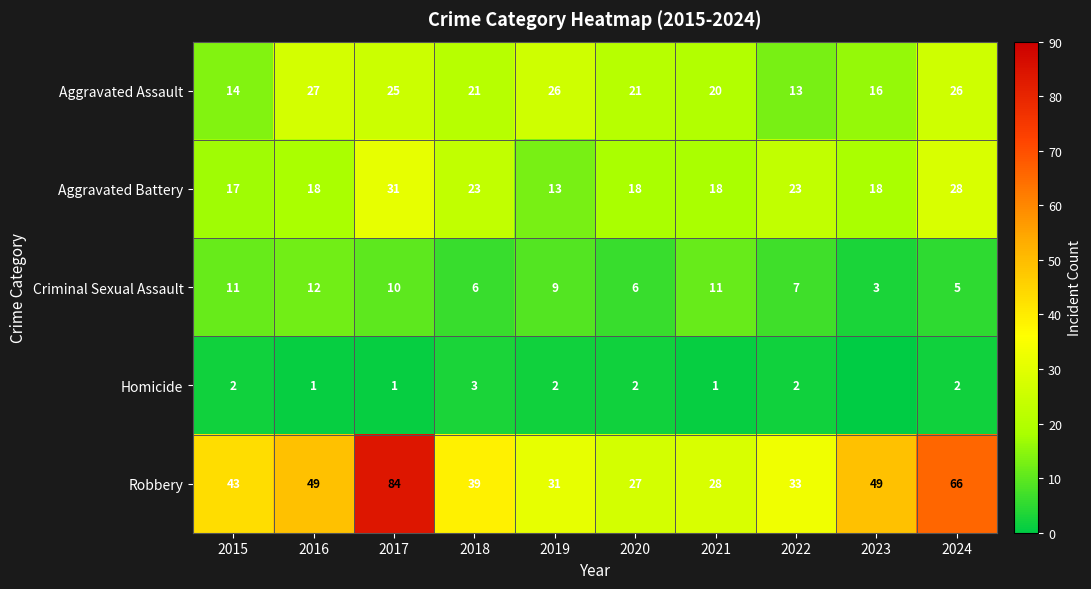

Which series changed the most between 2018 and 2022?

Aggravated Assault